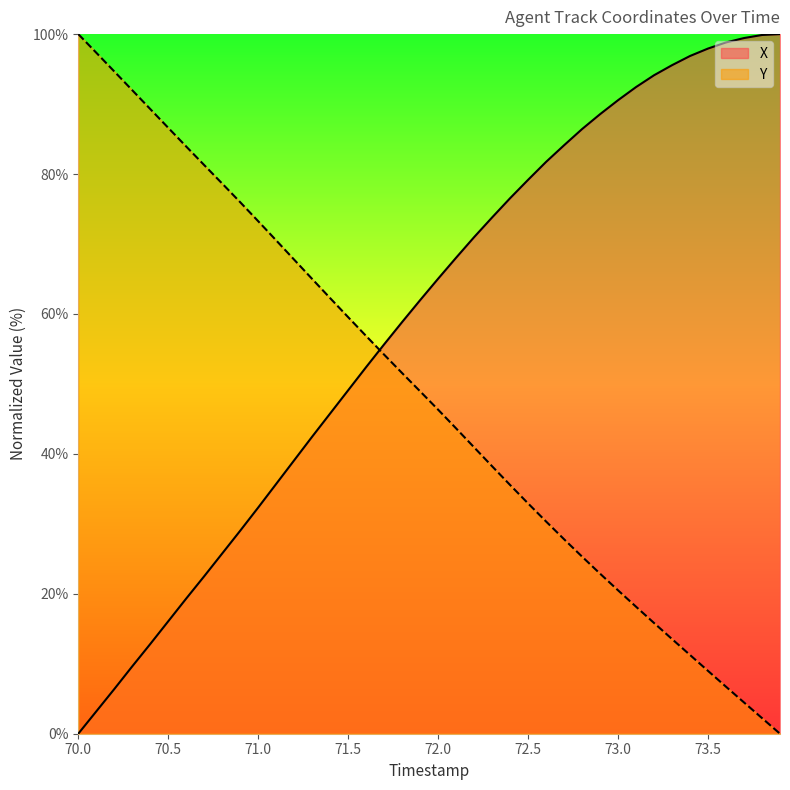

What is the maximum value shown in the chart?

100.0